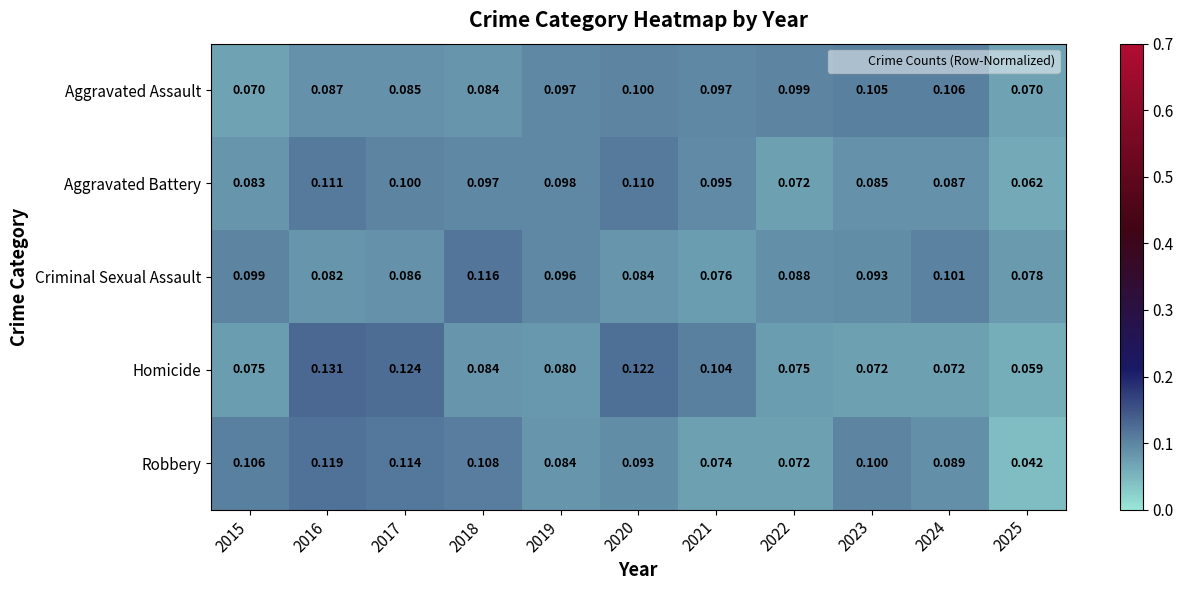

Between 2018 and 2019, which series saw the biggest shift?

Robbery